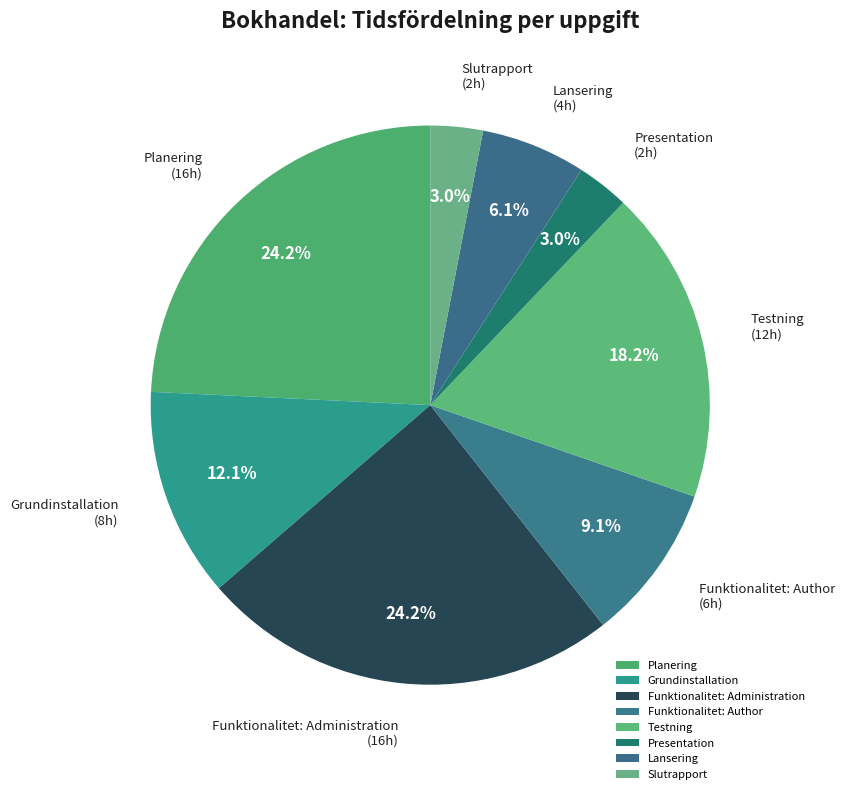

Is it true that Funktionalitet: Author is 5% of the pie?

False